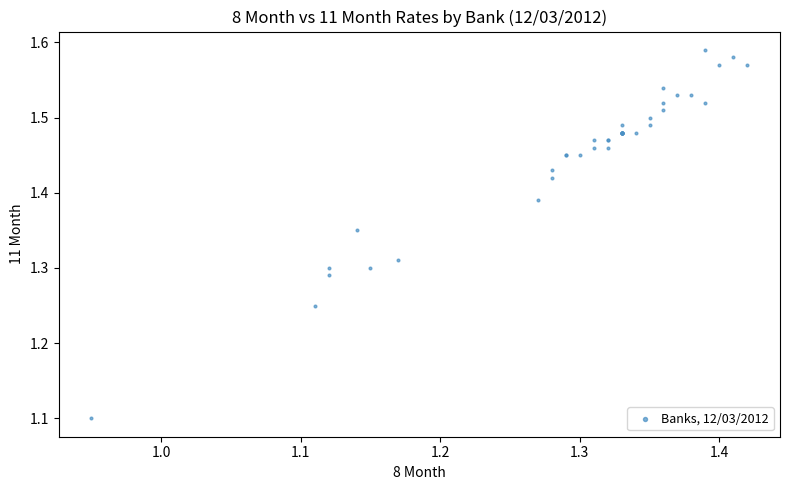

What Y value in the scatter plot is closest to 1?

1.1